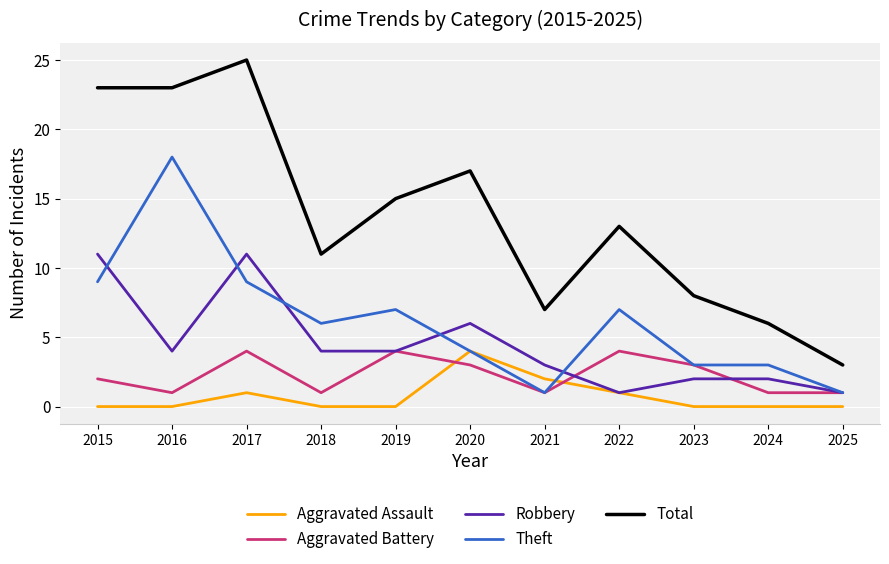

What is the total value across all series at 2020?

34